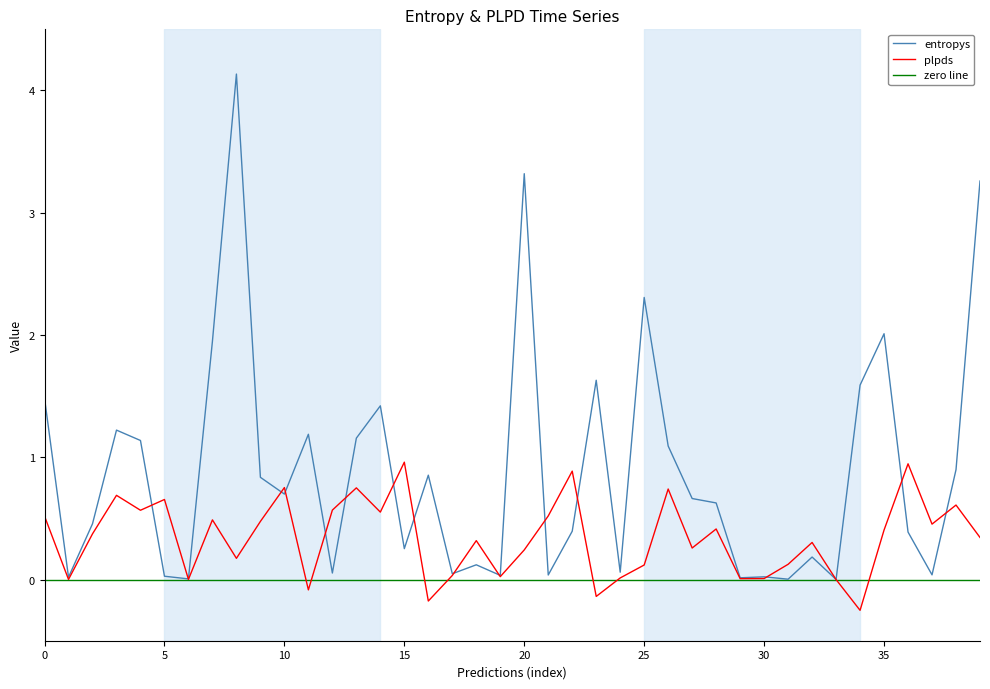

Does the chart have visible grid lines?

No